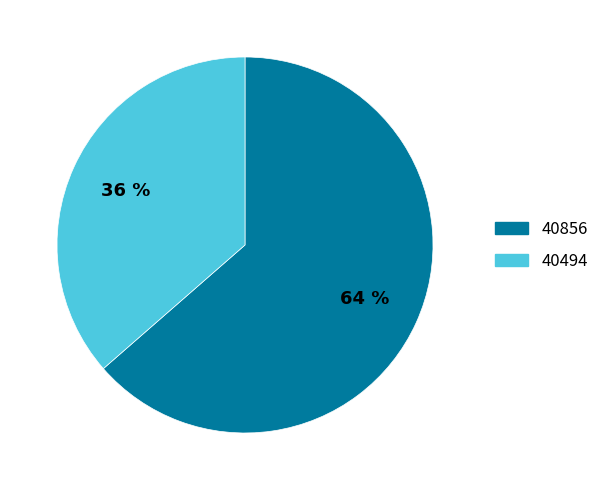

Does any single category account for the majority?

Yes